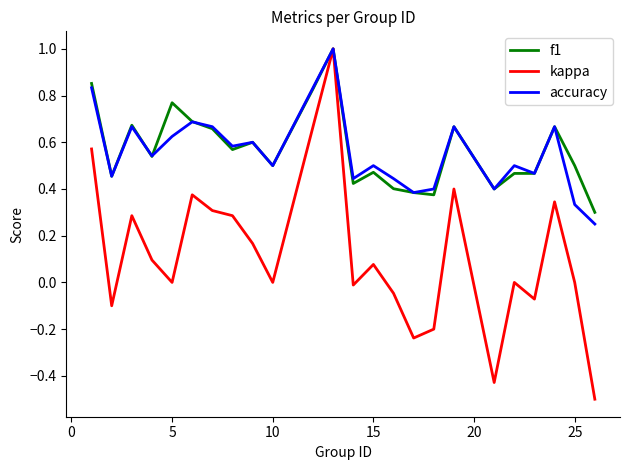

What is the smallest value displayed?

-0.5